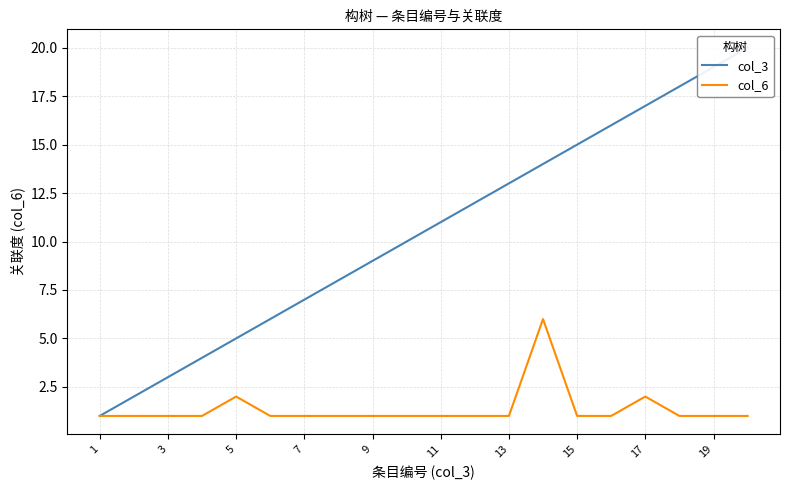

True or false: col_6 has a value of 1 at 1.

True